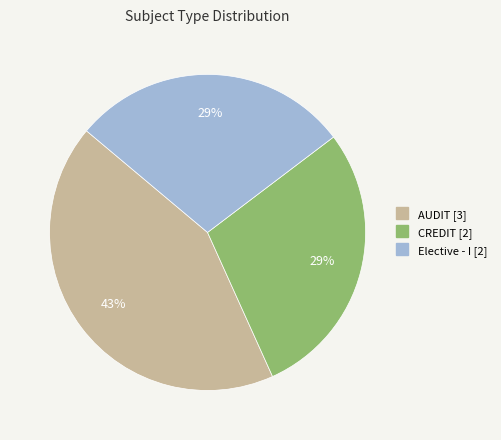

To the nearest percent, what is the difference between the AUDIT and Elective - I slice percentages?

14%